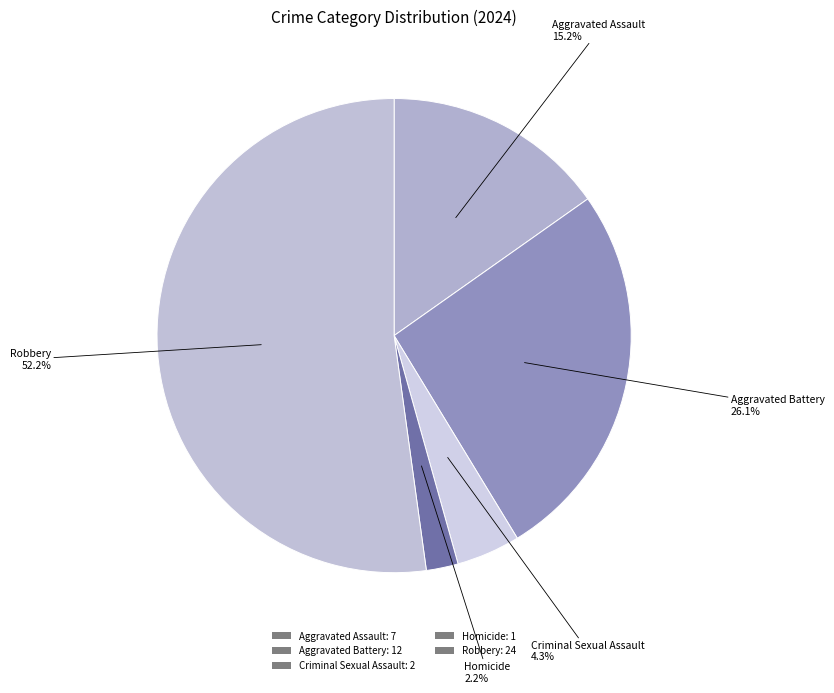

Combined, do Homicide and Robbery account for over 50%?

Yes